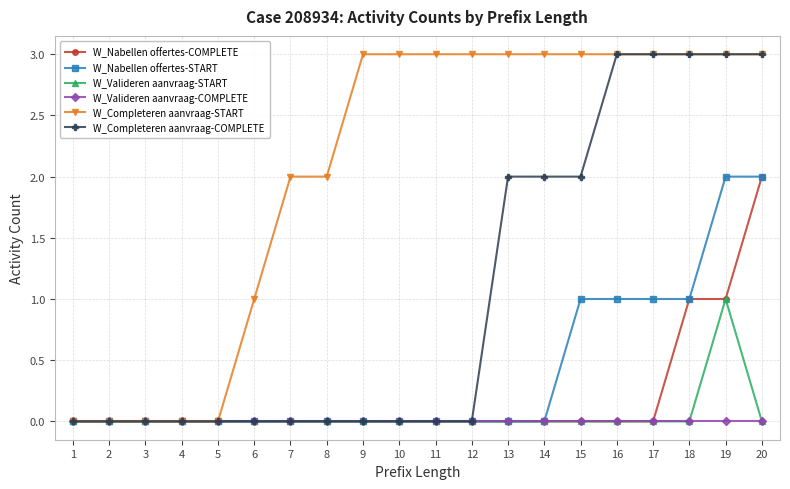

Between 4 and 6, which series saw the biggest shift?

W_Completeren aanvraag-START